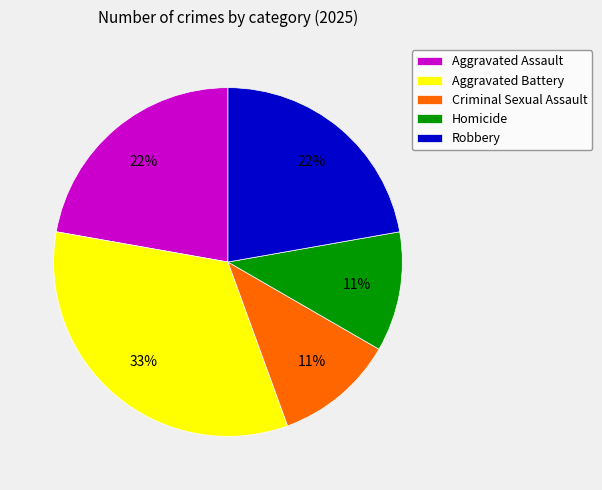

What percentage is the Aggravated Assault slice, to the nearest percent?

22%